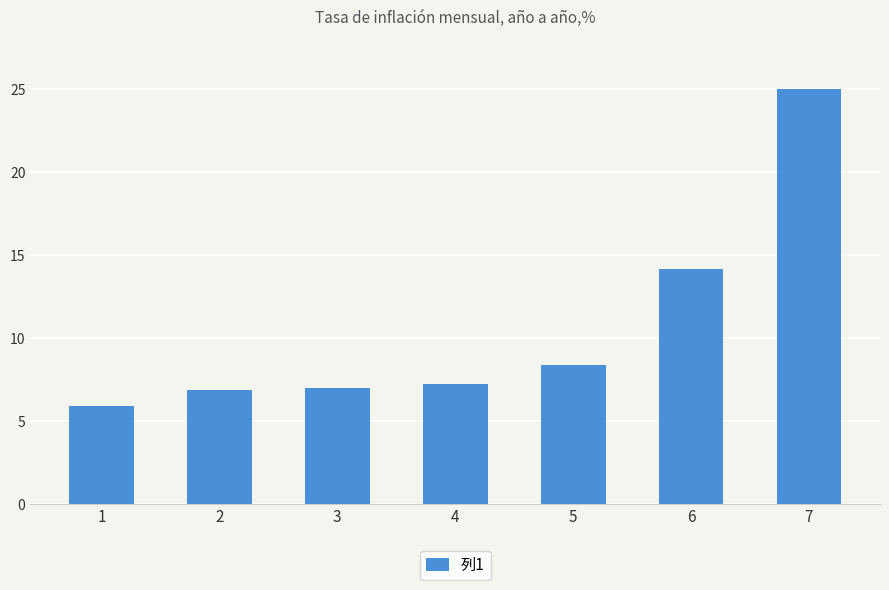

What is the change in value from 2 to 5?

+1.5